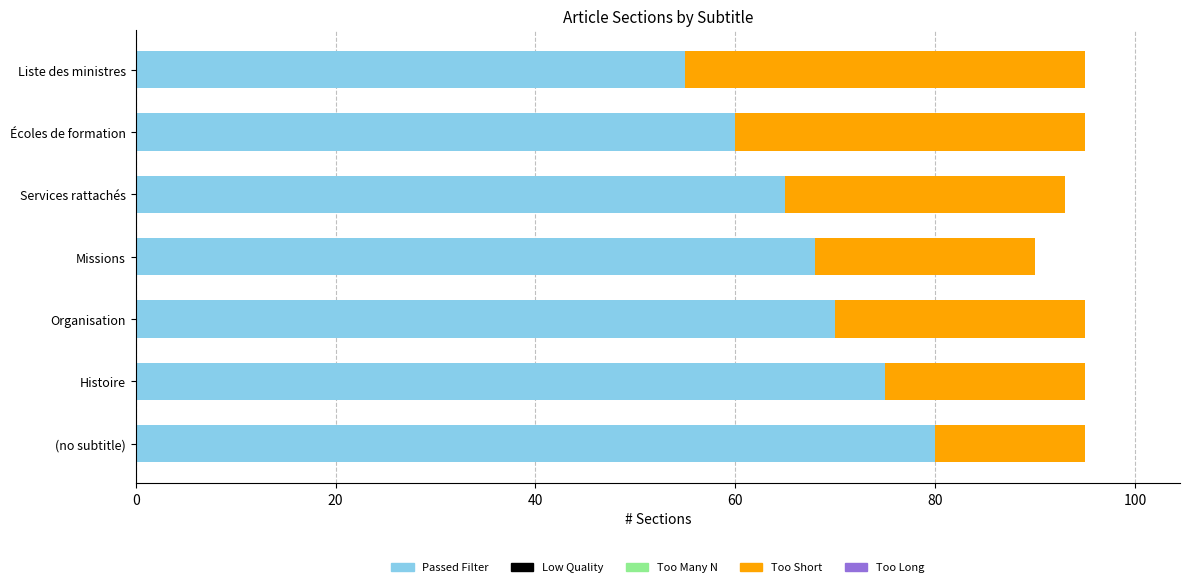

What is the approximate value of Passed Filter at Histoire, to the nearest 5?

75